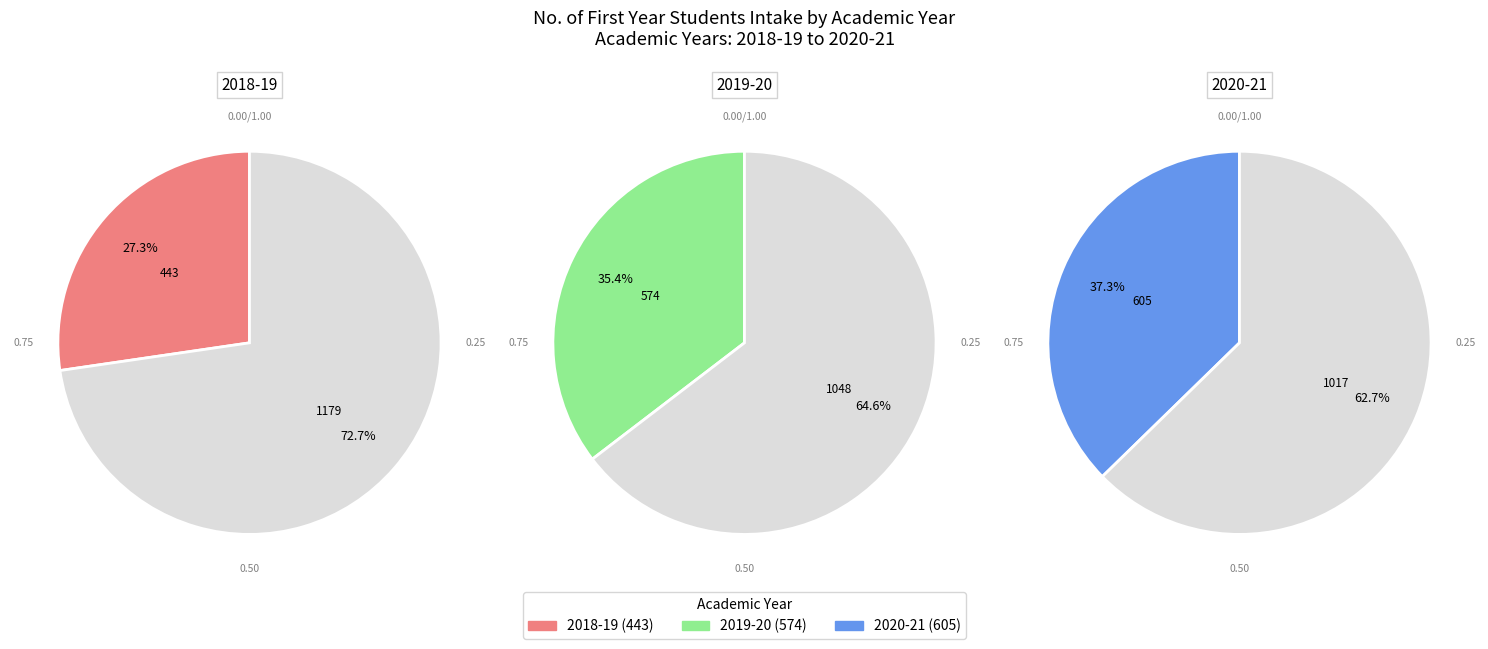

Is there any slice that represents more than half of the pie?

No